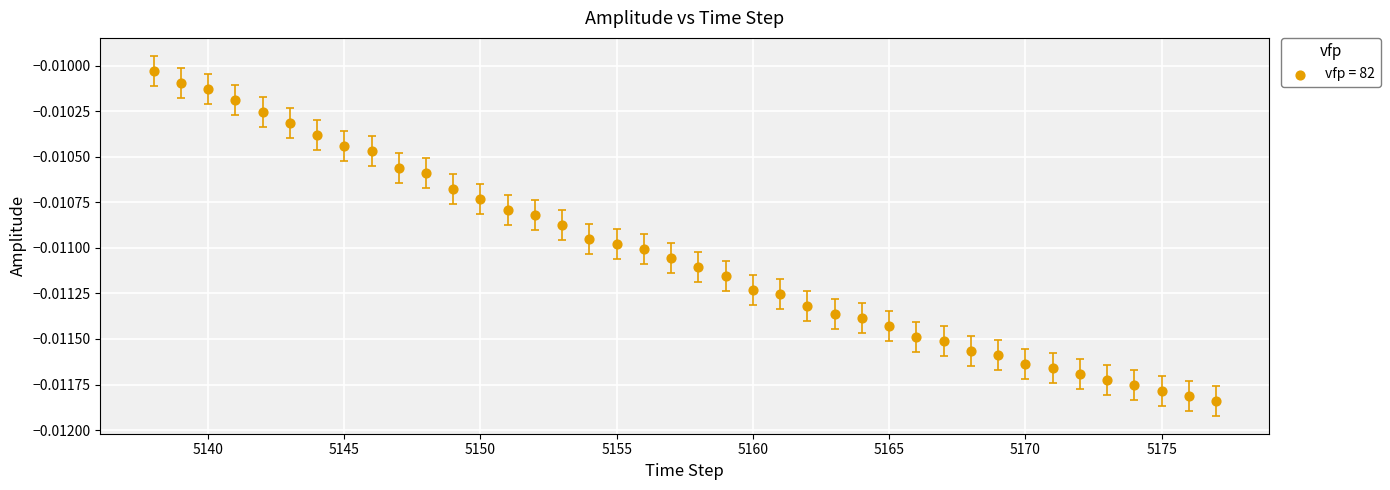

What is the range of X values (max minus min)?

39.0